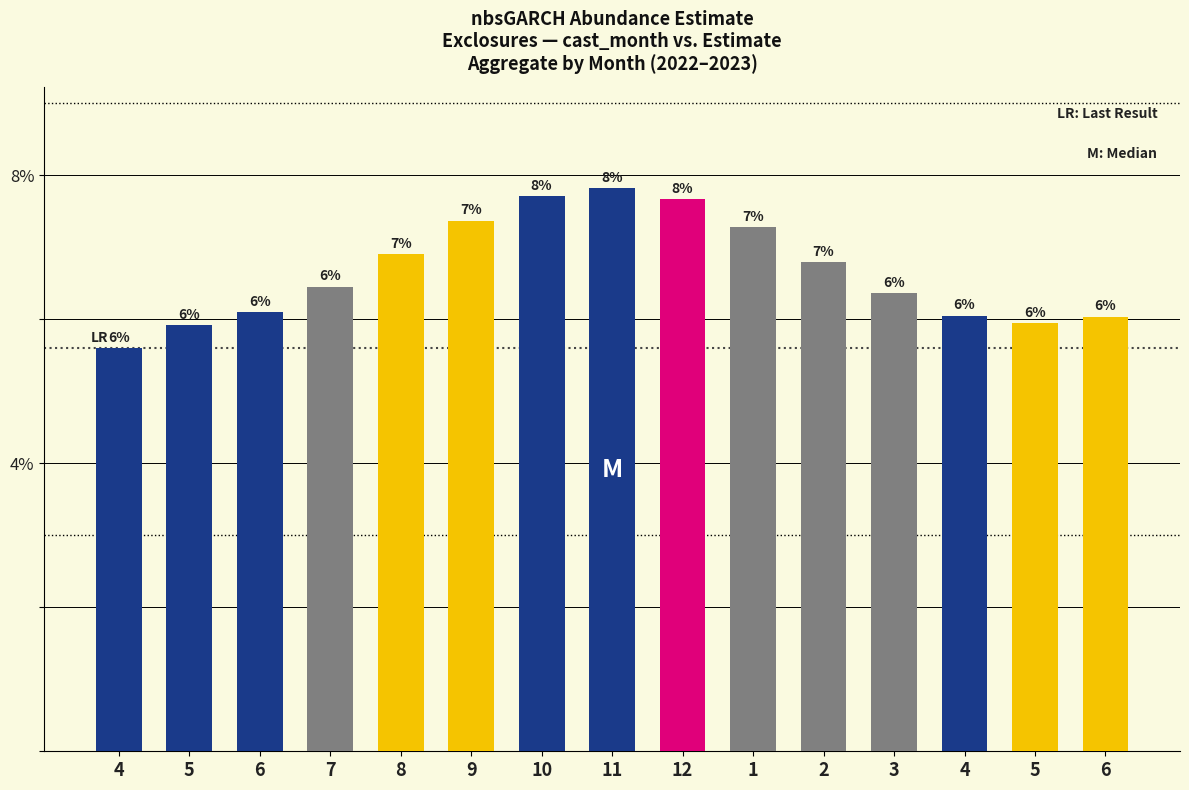

Is it true that the value at 8 is 6.9?

True